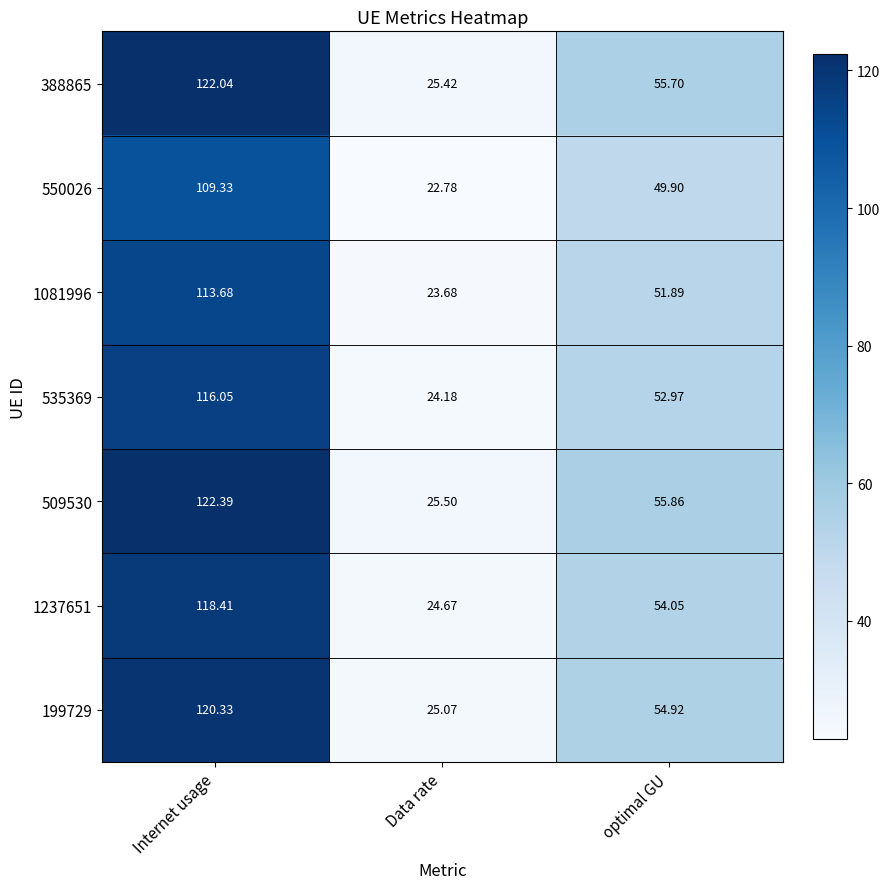

At which category does the chart reach its peak across all series?

Internet usage